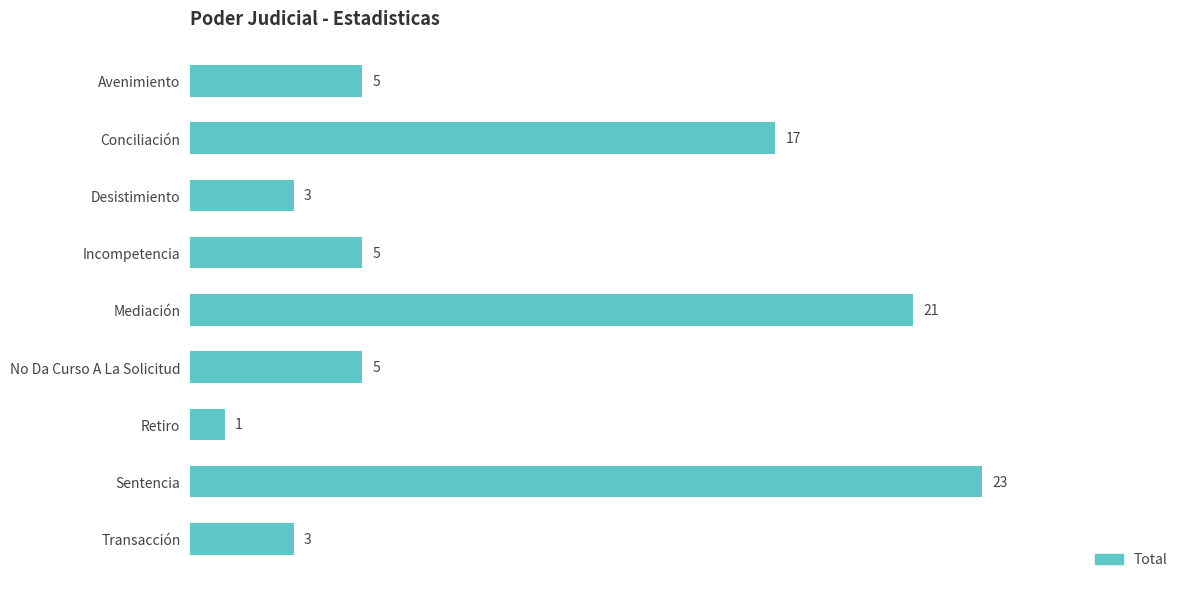

What is the difference between the maximum and minimum values?

22